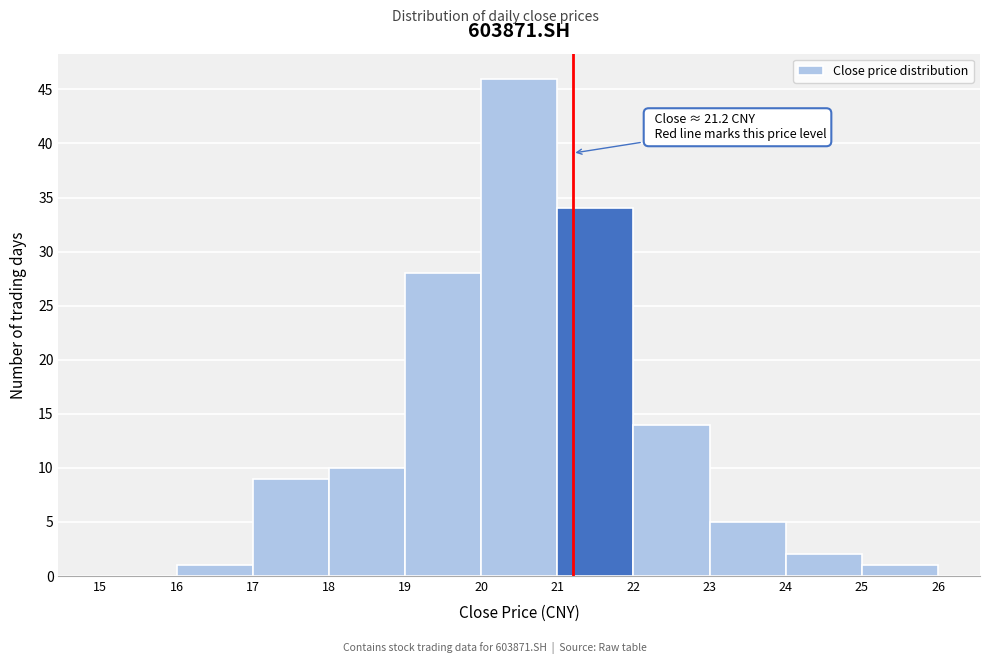

Which range on the x-axis has the tallest bar?

20 to 21